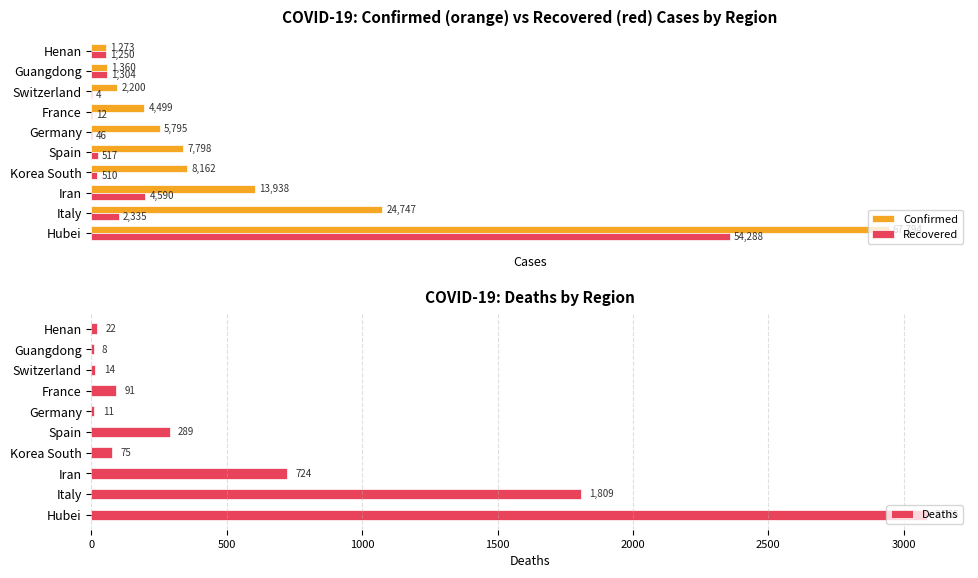

Reading left to right, extract all data points from this chart.

Confirmed: 67794	24747	13938	8162	7798	5795	4499	2200	1360	1273
Recovered: 54288	2335	4590	510	517	46	12	4	1304	1250
Deaths: 3085	1809	724	75	289	11	91	14	8	22